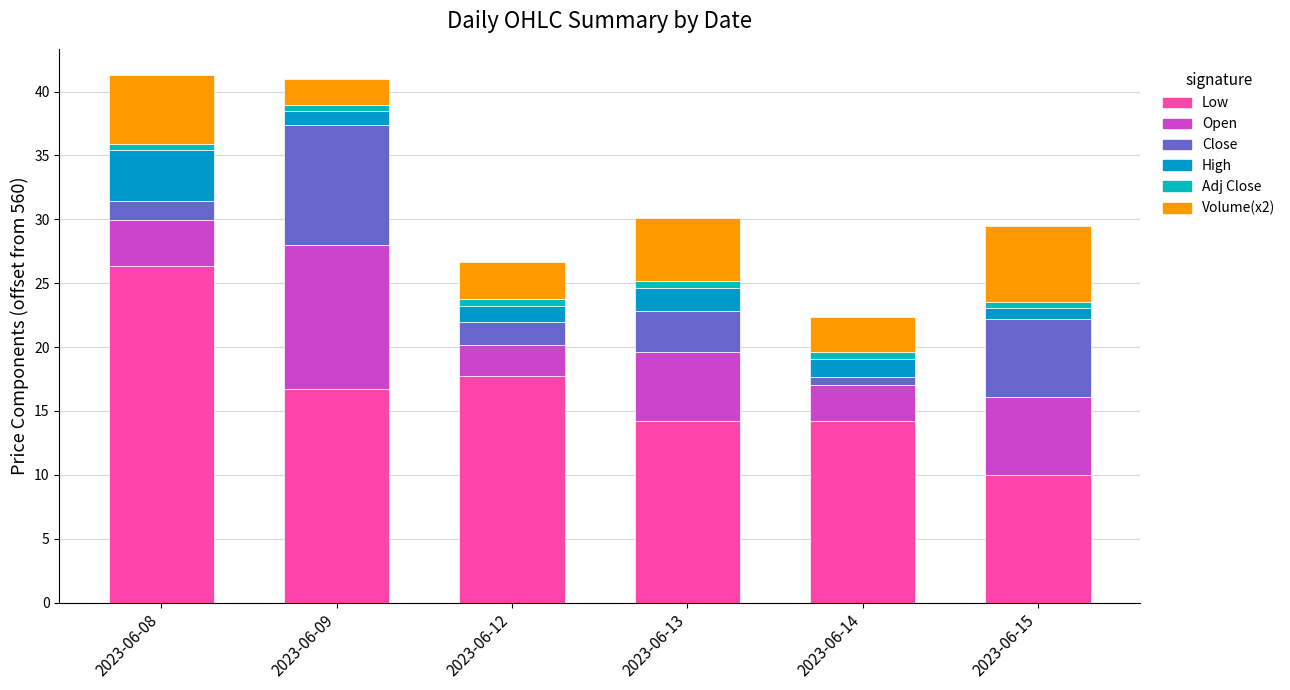

At how many categories does at least one series exceed 1?

6